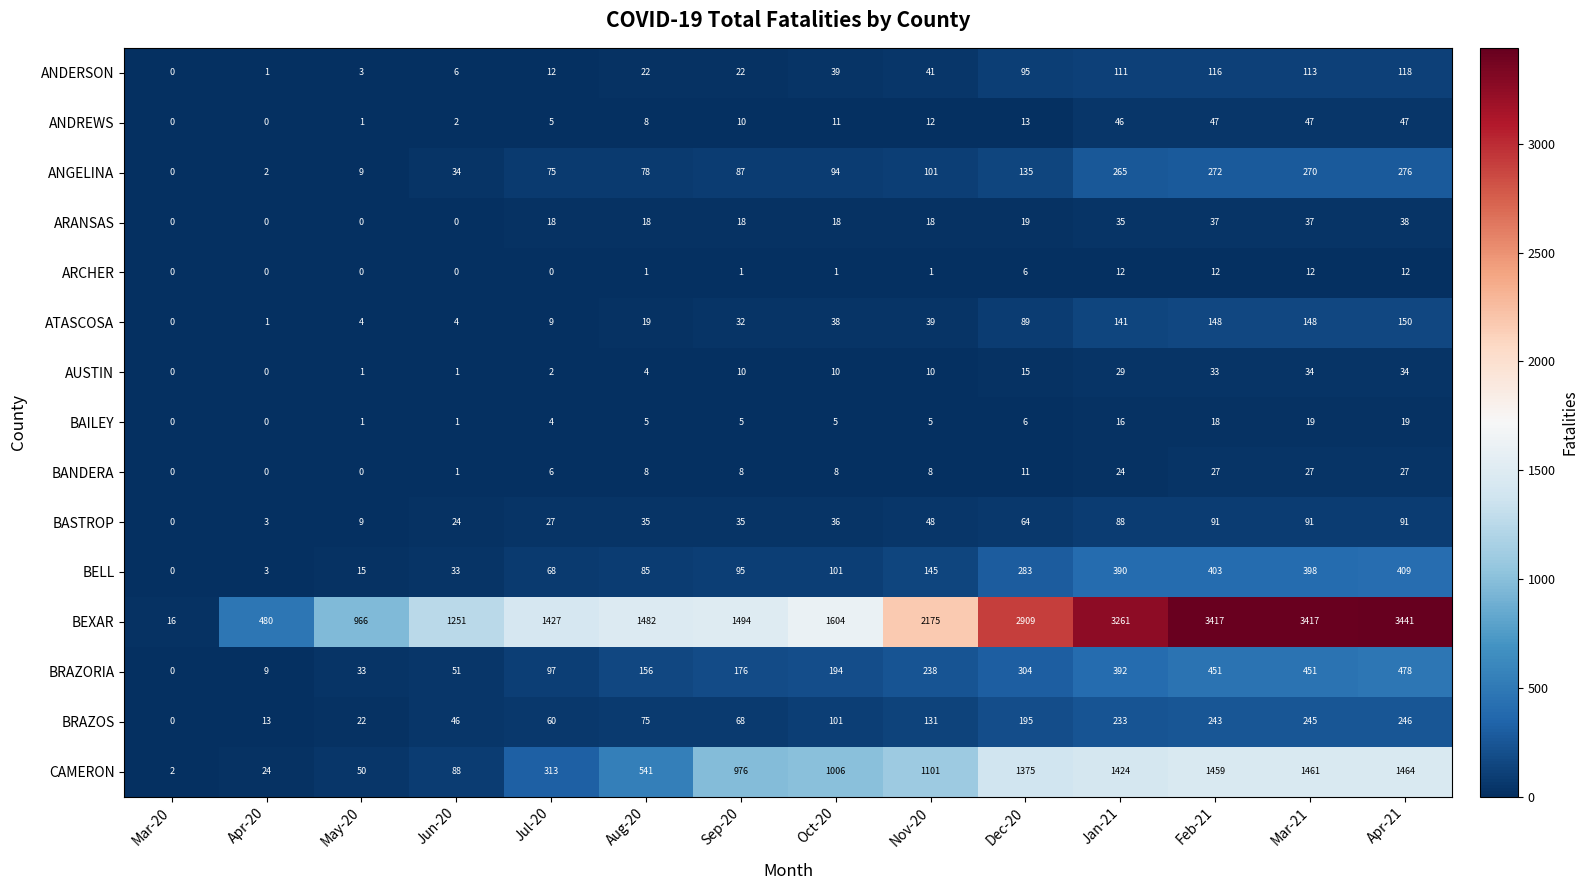

How many values in the ANDERSON series are below 39?

7